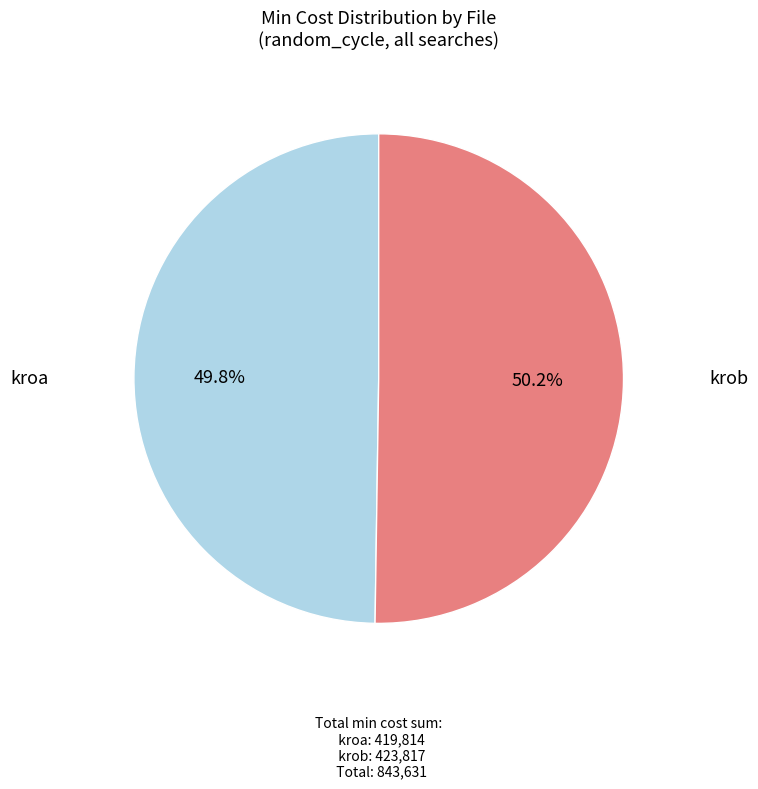

Does any single category account for the majority?

Yes